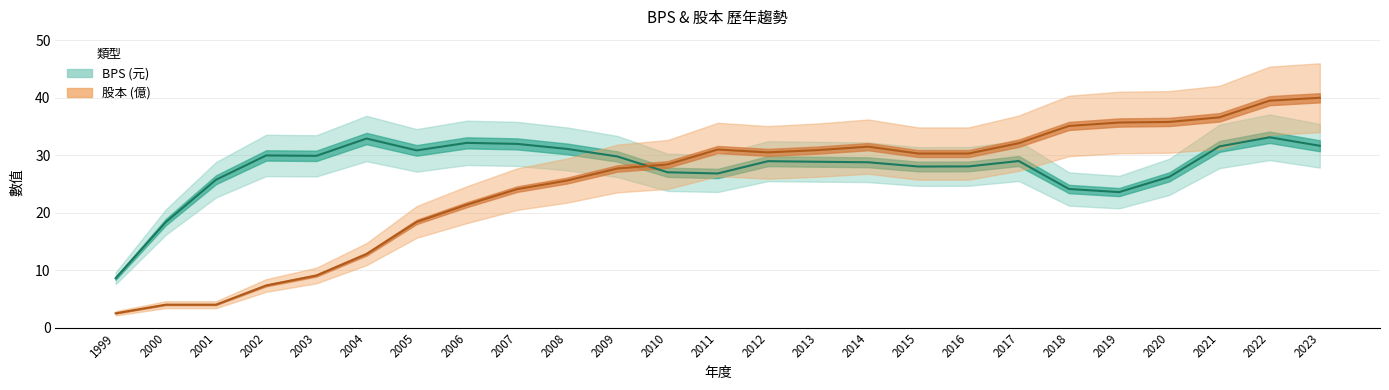

True or false: 股本 has a value of 17.9 at 2008.

False